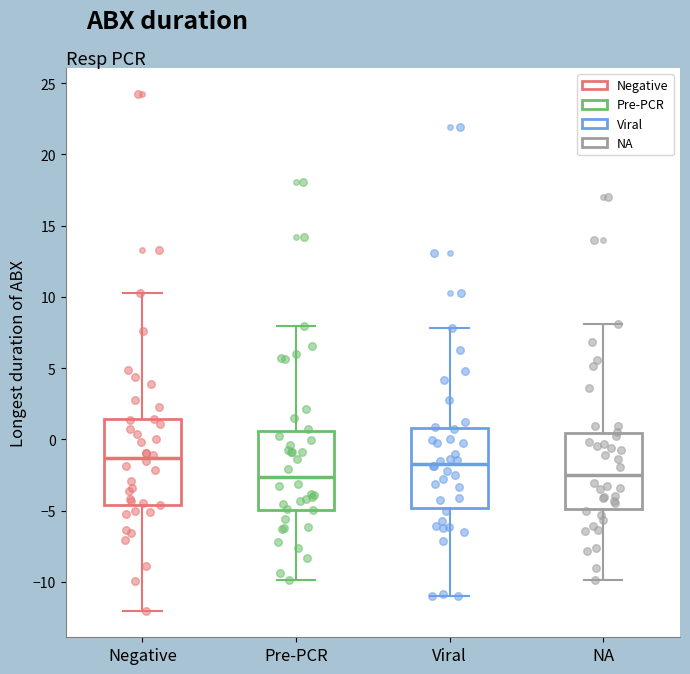

Reading left to right, transcribe this box plot: for each box, give where its median line is, the range the box spans, and where its two whiskers end, as read against the y-axis. The values are not printed on the chart, so give them approximately, as read against the axis.

Negative: median -1.5, box -4.5 to 1.5, whiskers -12.0 to 10.5
Pre-PCR: median -2.5, box -5.0 to 0.5, whiskers -10.0 to 8.0
Viral: median -1.5, box -5.0 to 1.0, whiskers -11.0 to 8.0
NA: median -2.5, box -5.0 to 0.5, whiskers -10.0 to 8.0